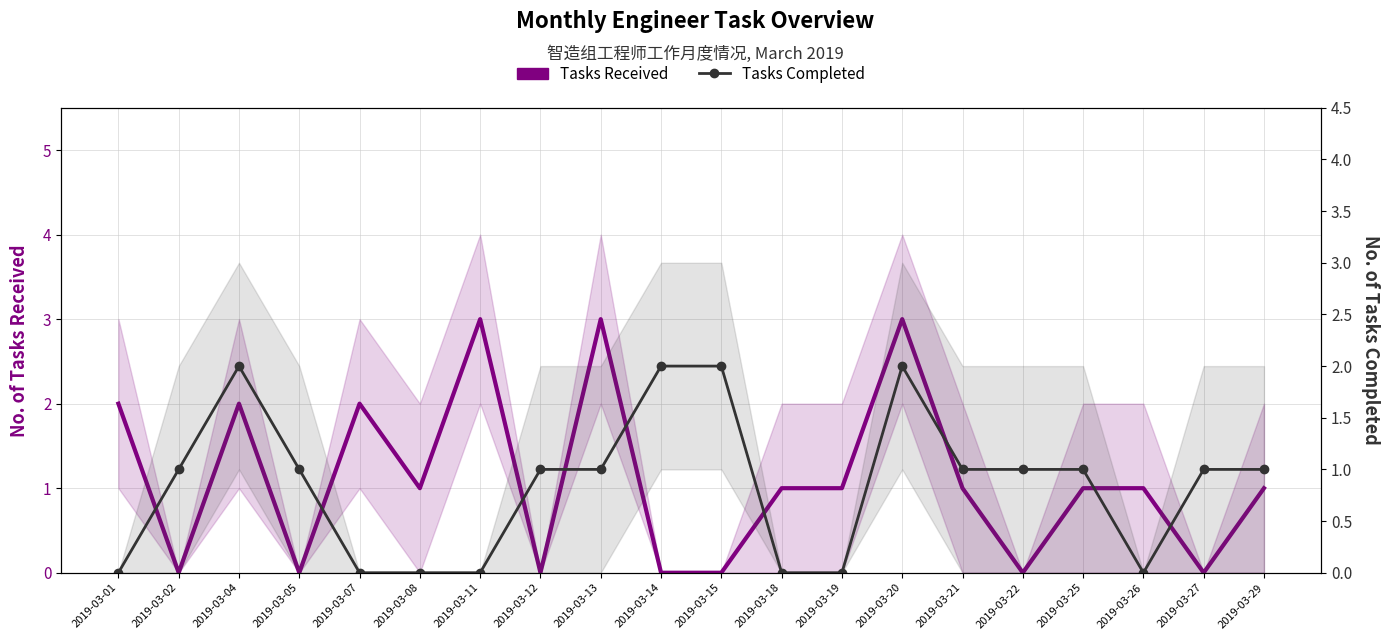

After their last crossing, which series has the higher values: Tasks Received or Tasks Completed?

Tasks Completed